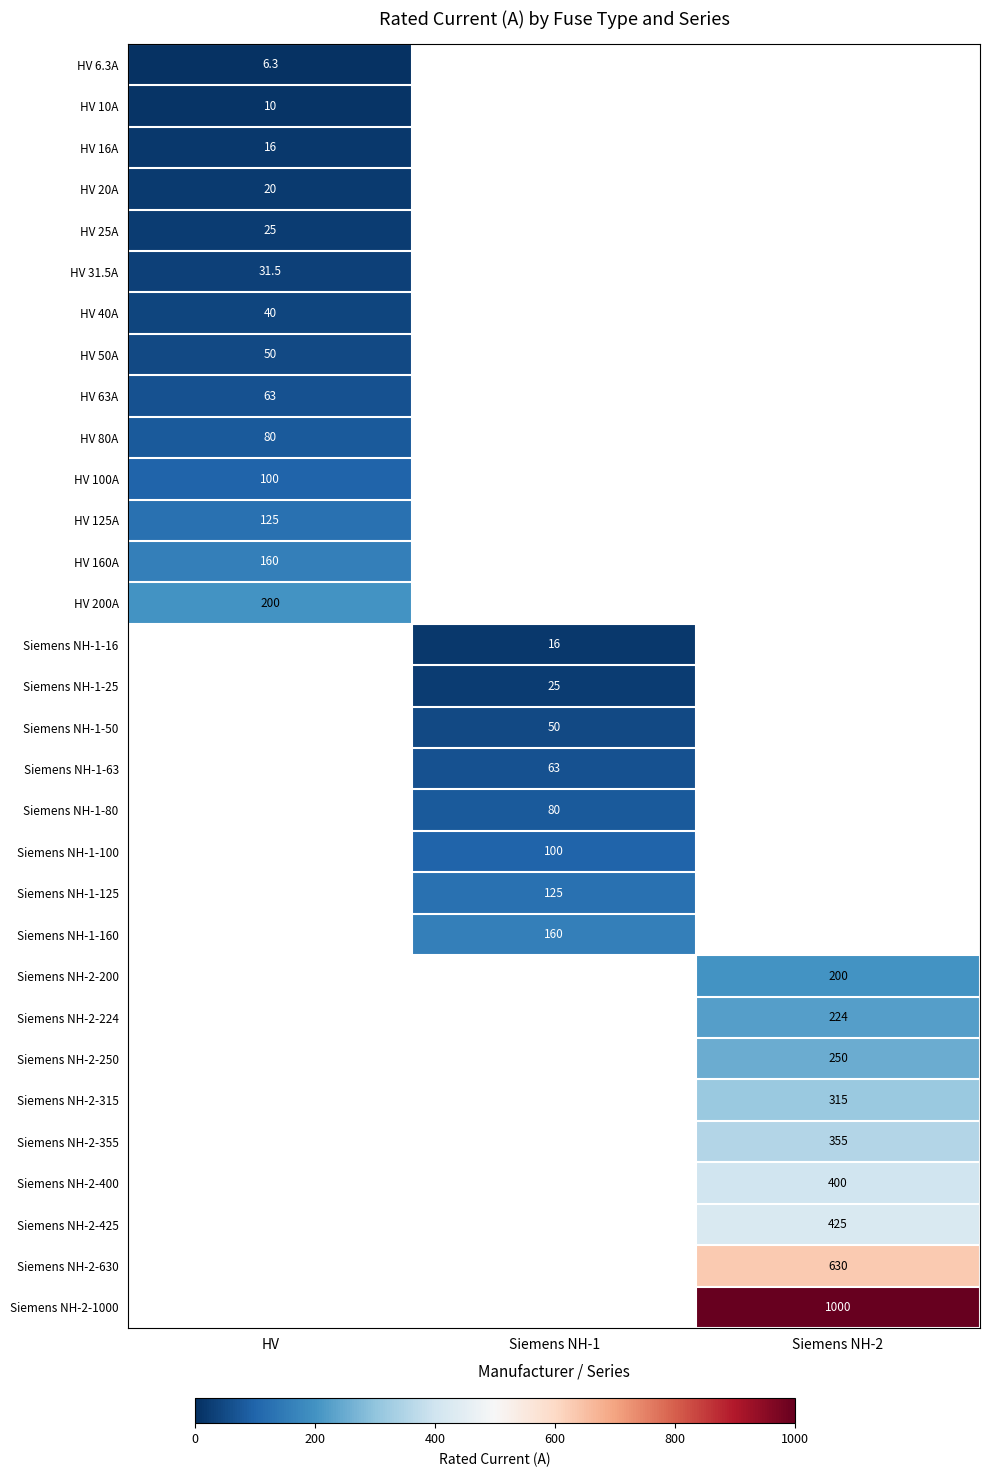

What is the greatest value displayed?

1000.0